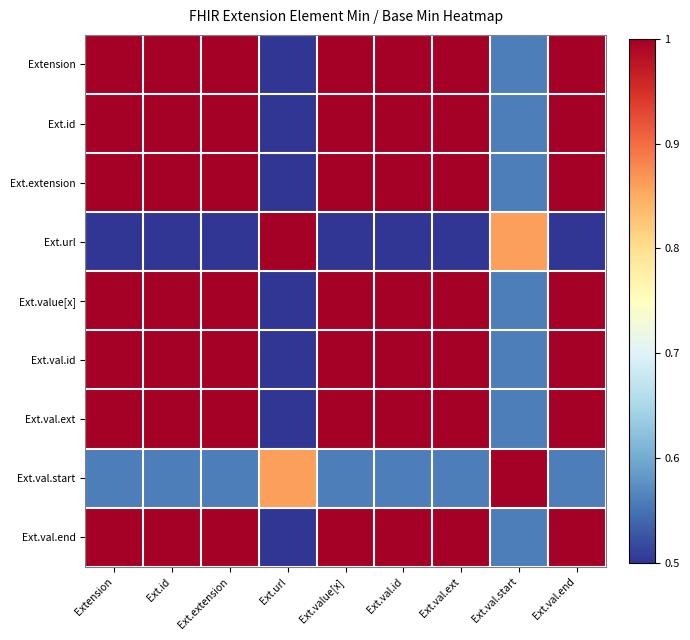

At which category is the sum across all series the highest?

Extension